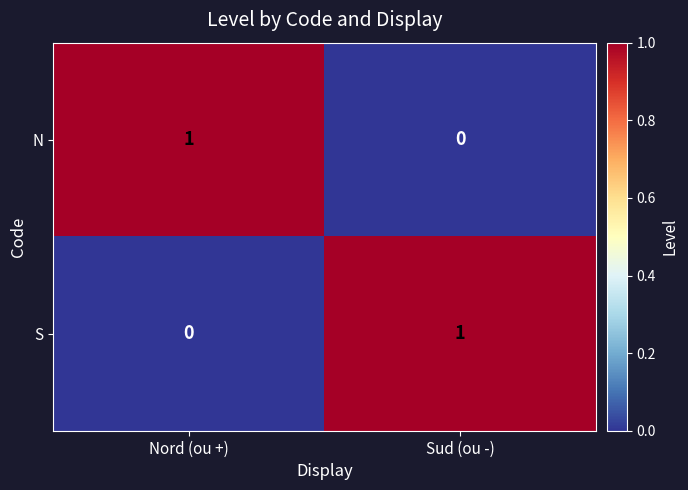

Which category has the lowest value in the N series?

Sud (ou -)